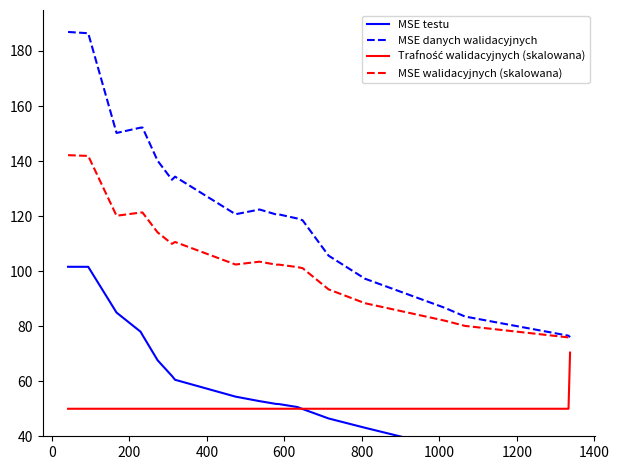

What is the value of the Trafność walidacyjnych (skalowana) point at the 10th from the left?

50.0